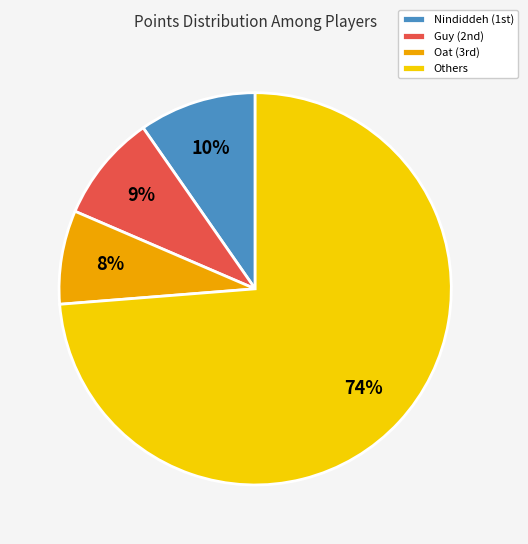

The Others slice represents 74% of the pie. True or false?

True